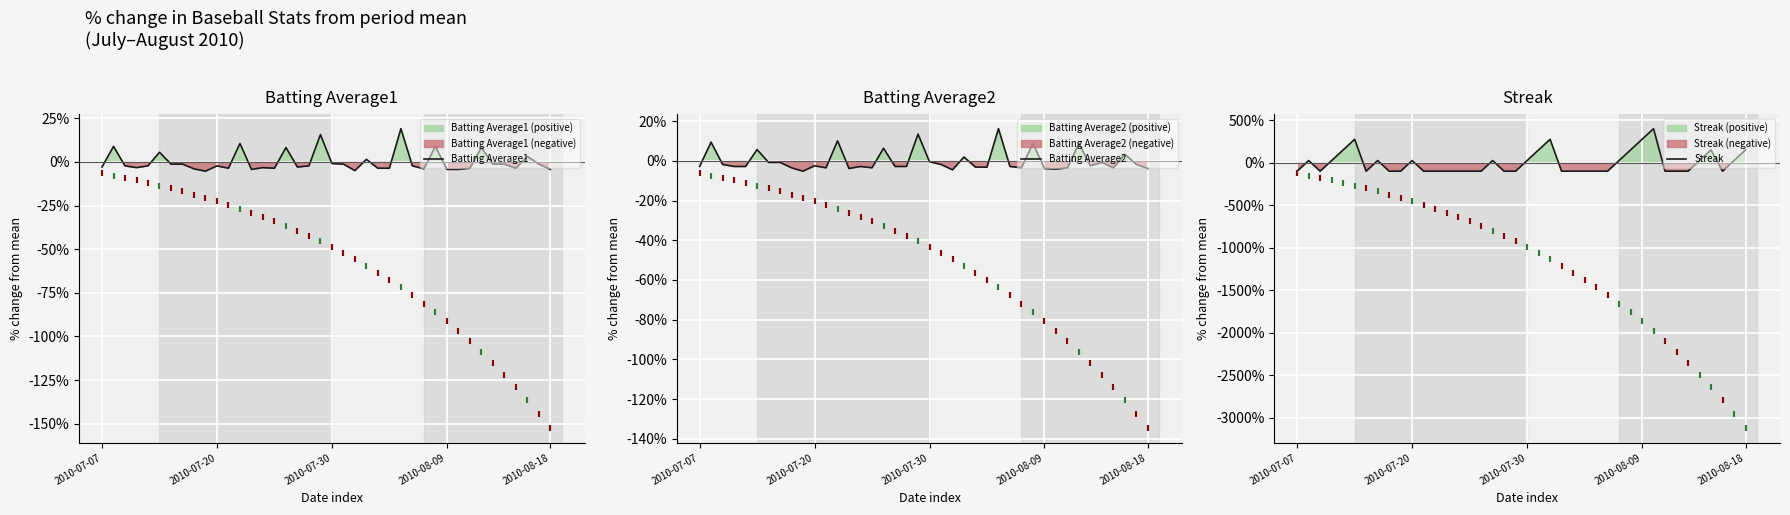

The value of Batting Average2 at 37 is 0.9. True or false?

False